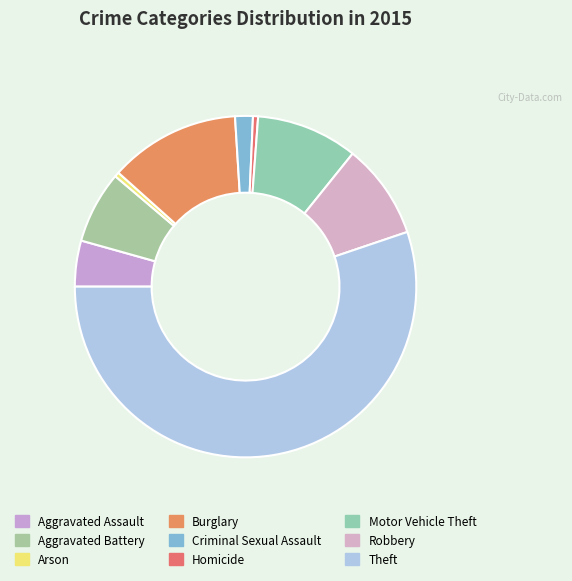

What is the largest slice in the pie chart?

Theft